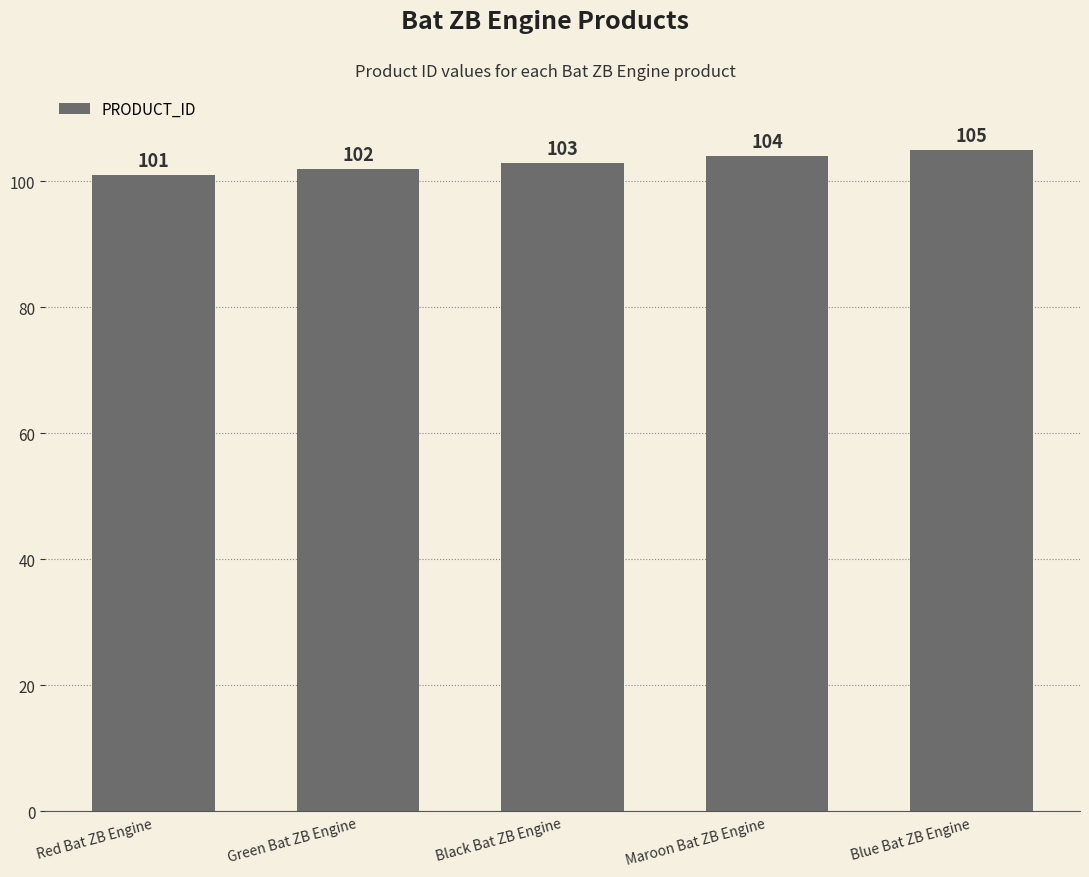

How many distinct data groups are displayed?

1